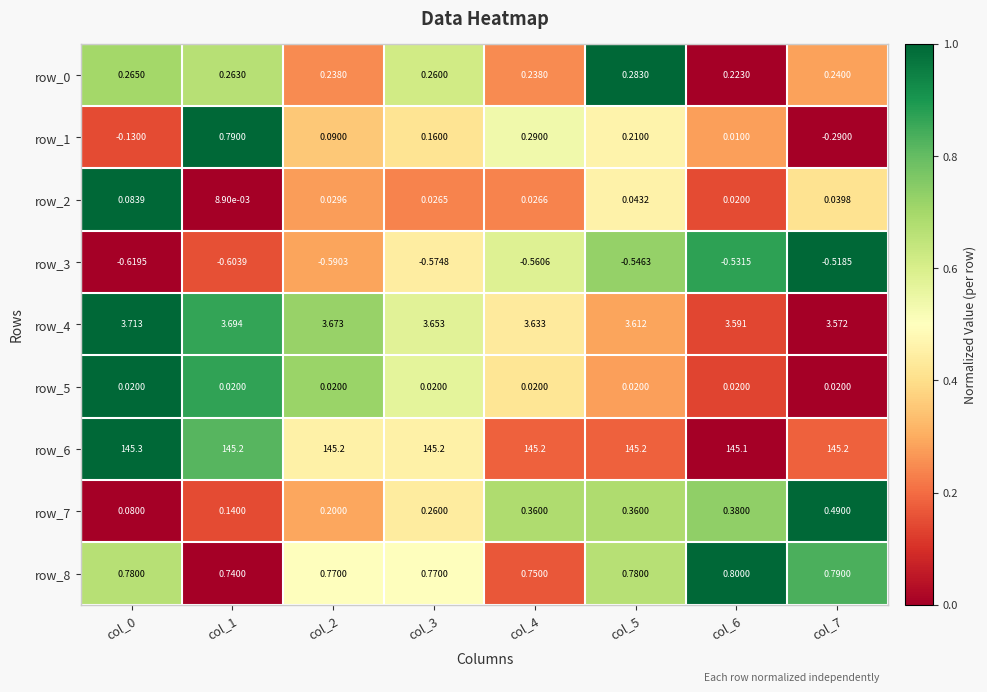

Is the value of row_0 at col_7 greater than the value of row_8 at col_4?

No